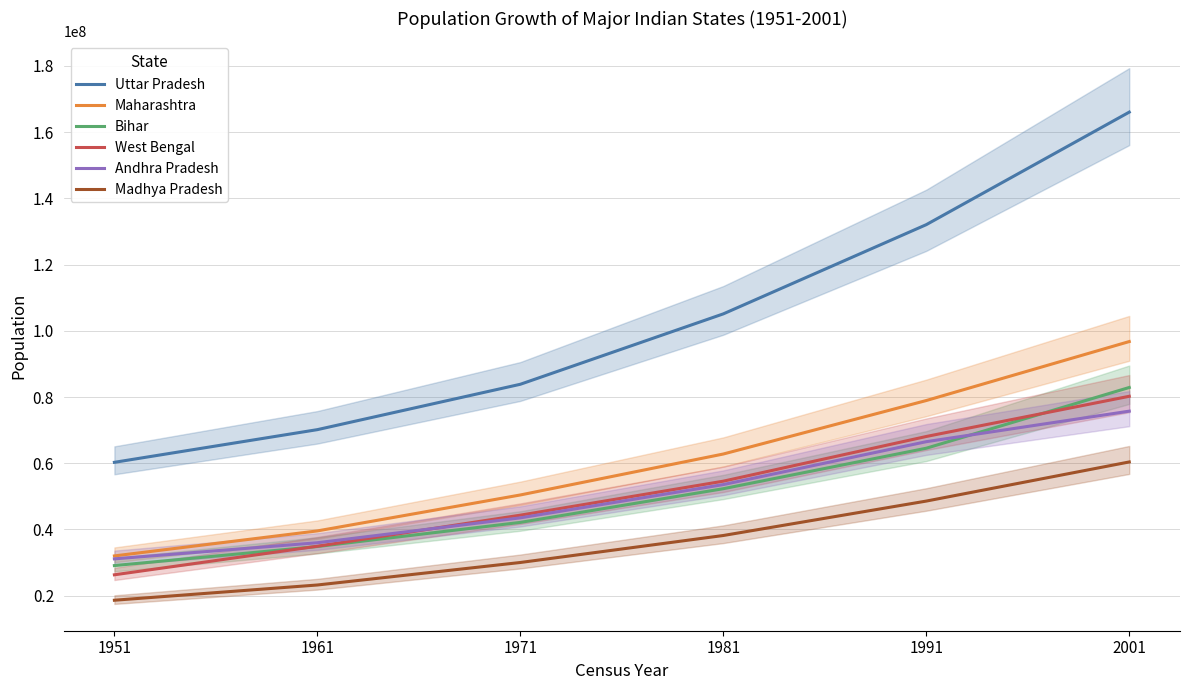

What is the sum of the Madhya Pradesh values at 1991 and 1981?

86736300